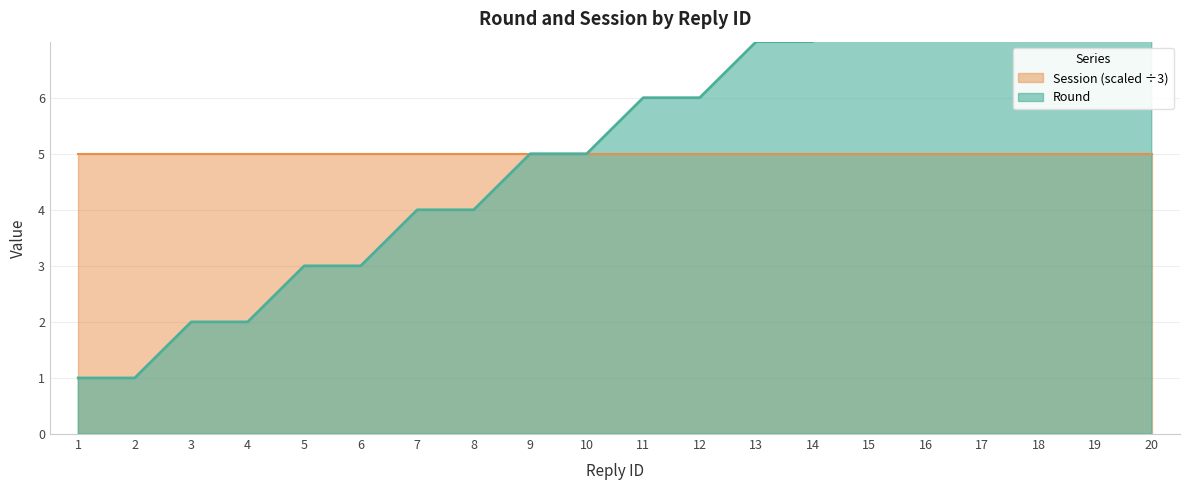

Read the value at 9.

5